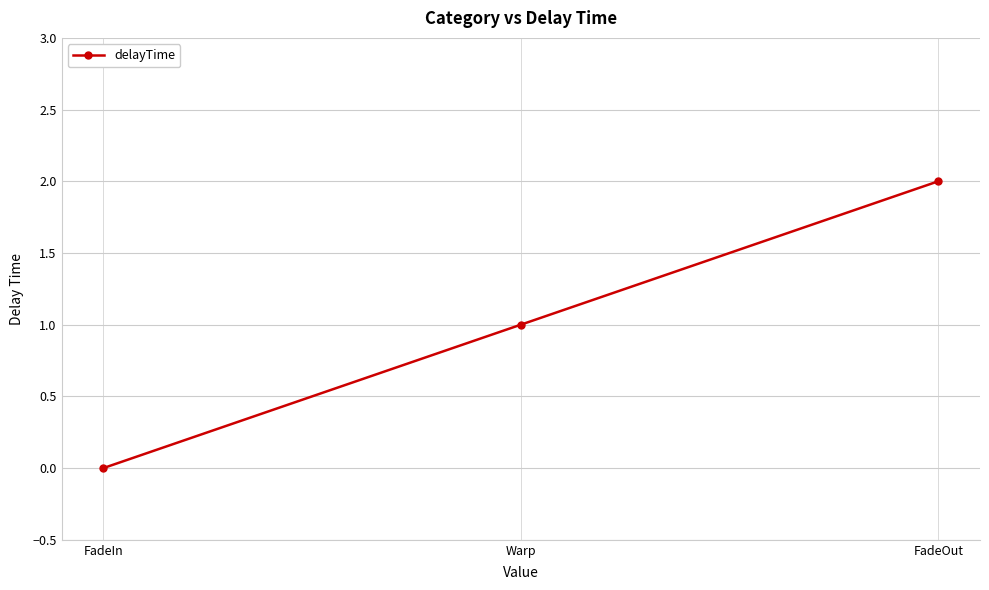

Is this an area chart (filled region under the line)?

No